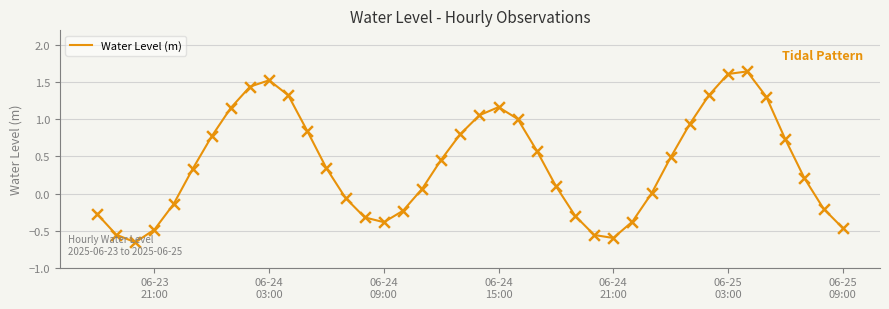

What is the difference between the maximum and minimum values?

2.3